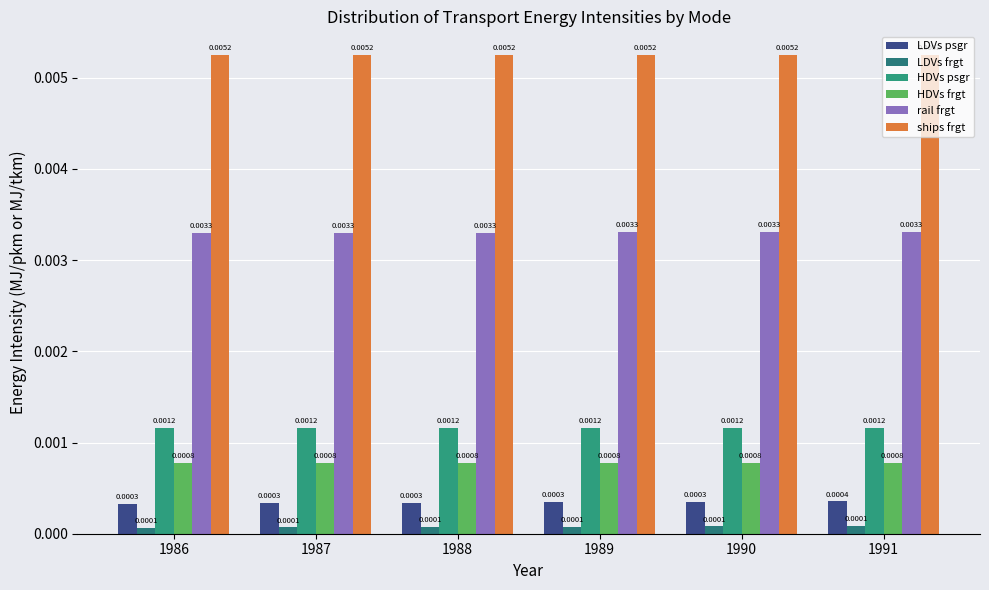

Which category has the highest value in the HDVs frgt series?

1986